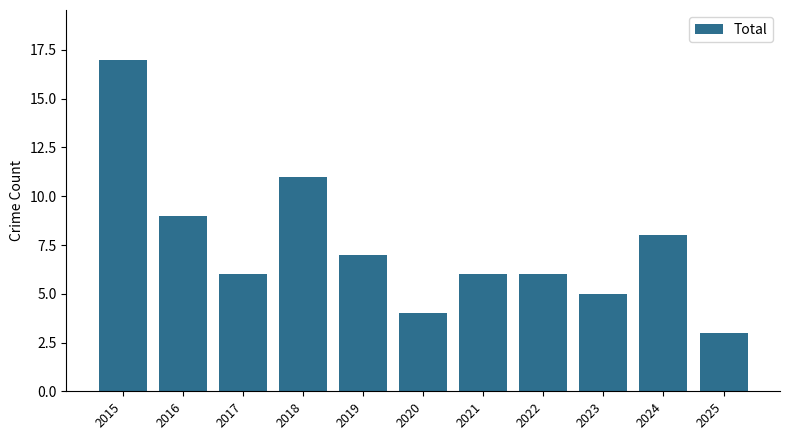

What is the difference between the values at 2017 and 2018?

5